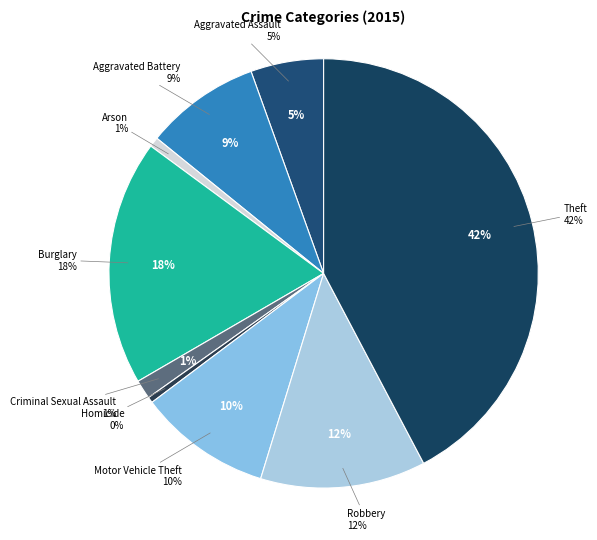

How many slices are in this pie chart?

9